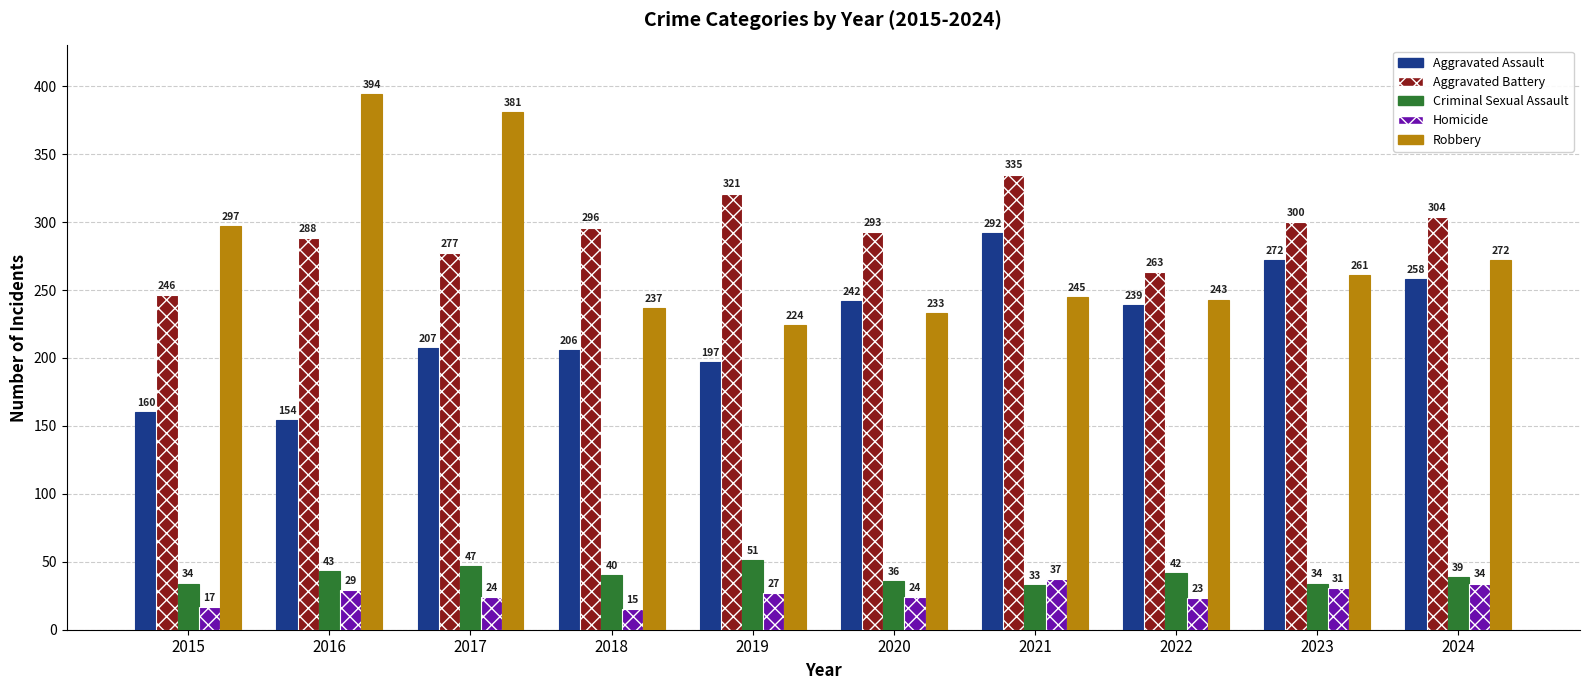

Rank the series at 2024 from highest to lowest value.

Aggravated Battery, Robbery, Aggravated Assault, Criminal Sexual Assault, Homicide